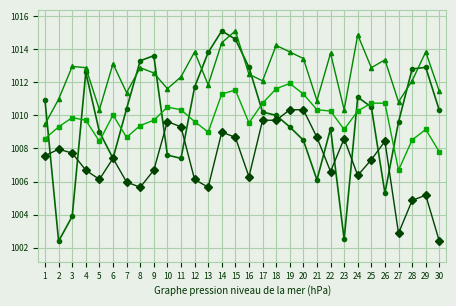

What is the difference between the highest and lowest values at 12?

7.7